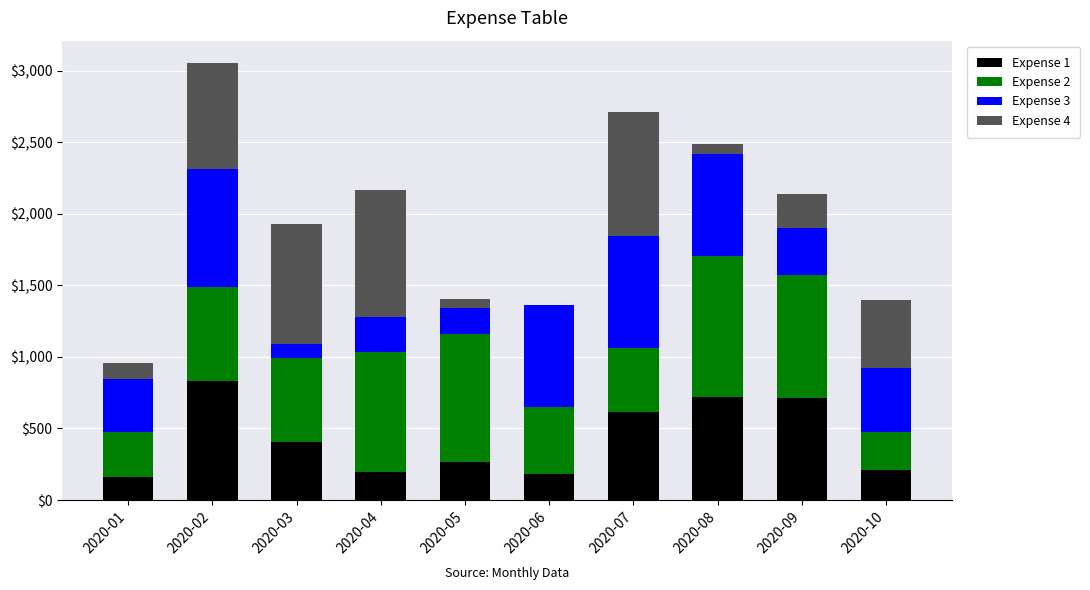

What is the maximum value for Expense 1?

829.3